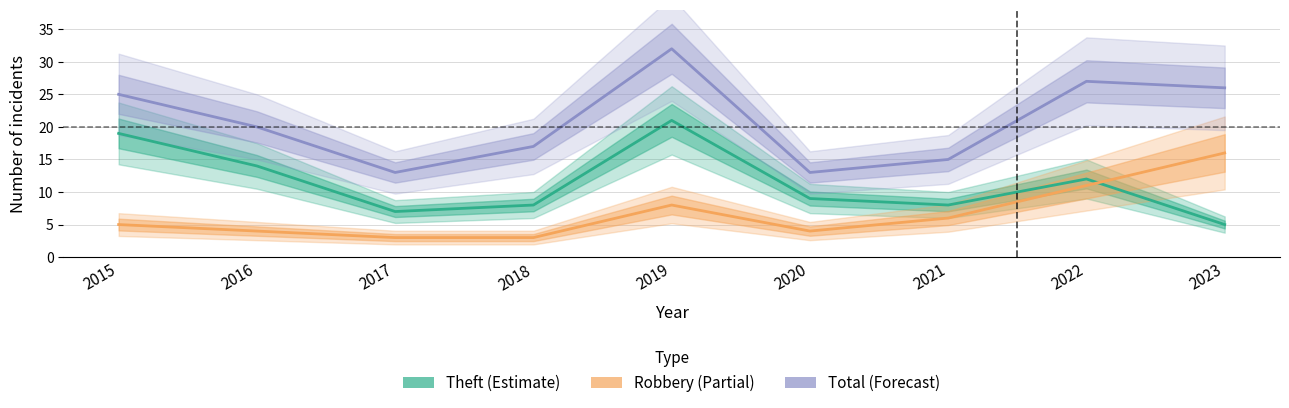

Rank the series by their maximum value, from highest to lowest.

Total, Theft, Robbery